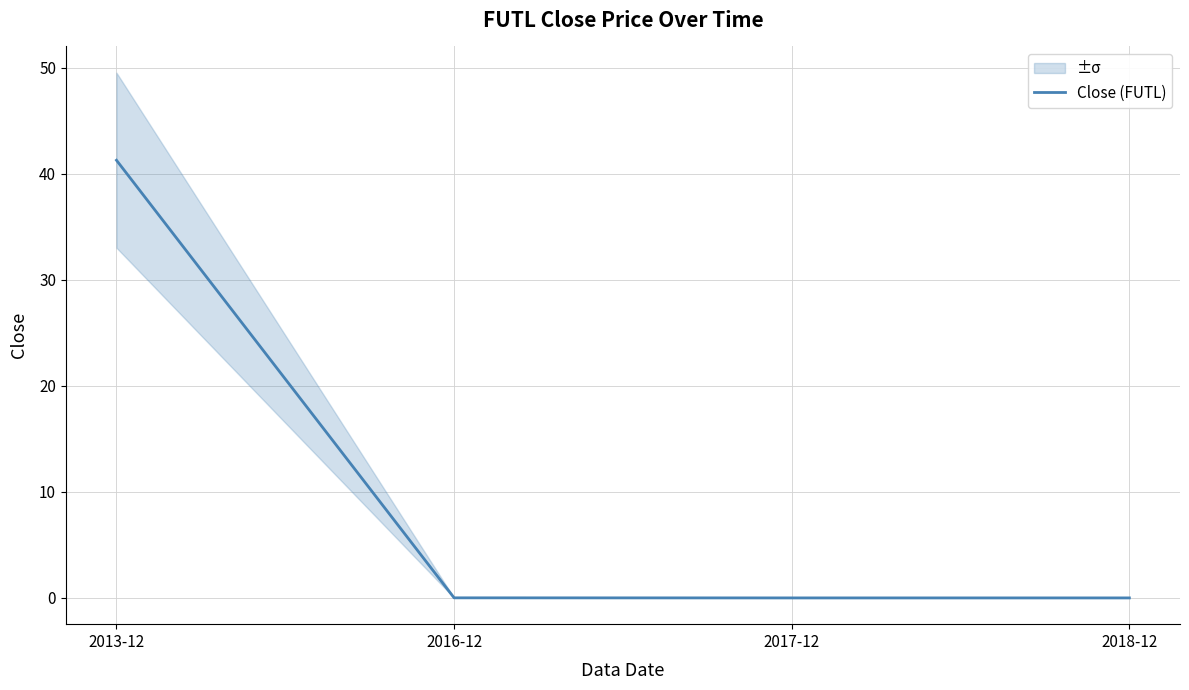

The value at 2013-12 is 41.3. True or false?

True